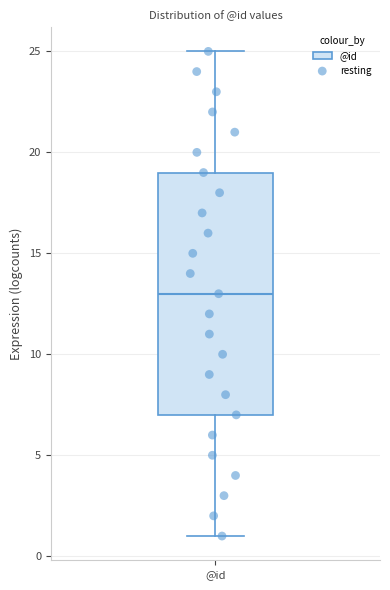

Read this box plot against the y-axis: the position of the median line, the range covered by the box, and the ends of both whiskers. The values are not printed on the chart, so give them approximately, as read against the axis.

median 13, box 7 to 19, whiskers 1 to 25